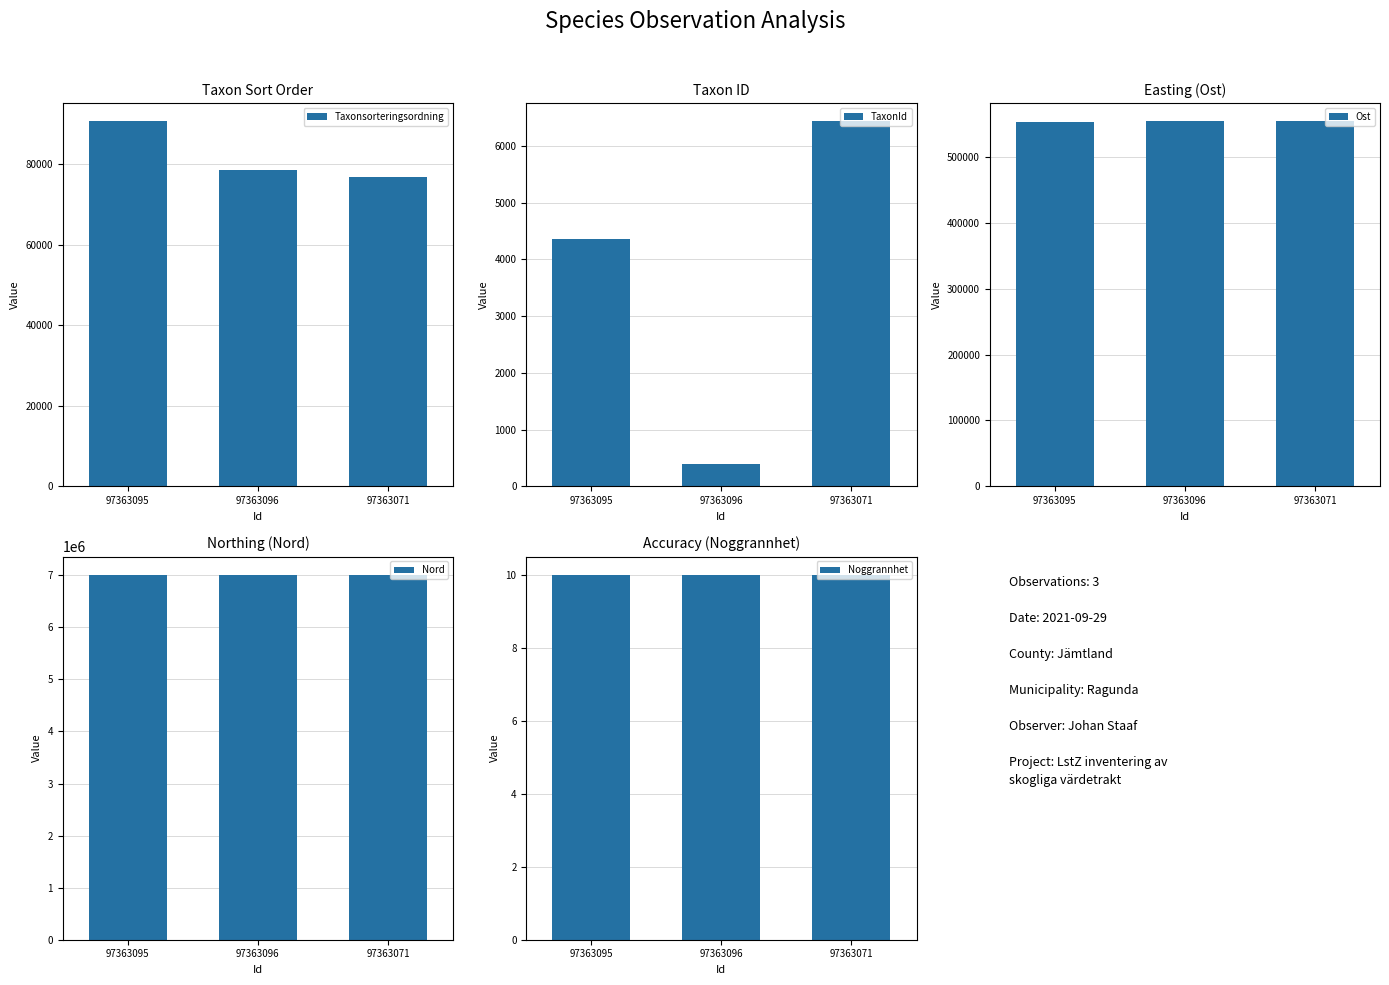

Are the bars horizontal?

No